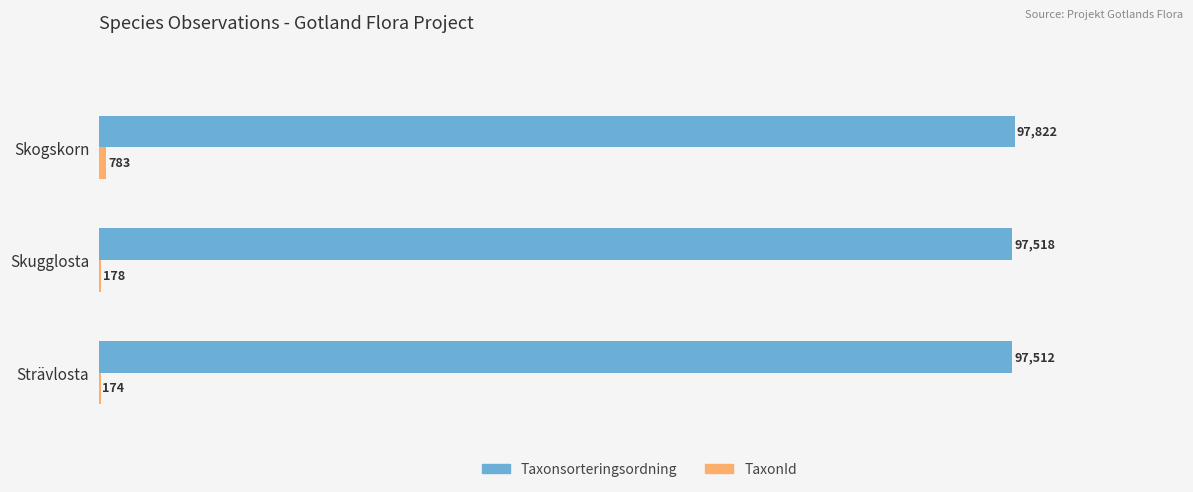

At which label does Taxonsorteringsordning reach its peak?

Skogskorn